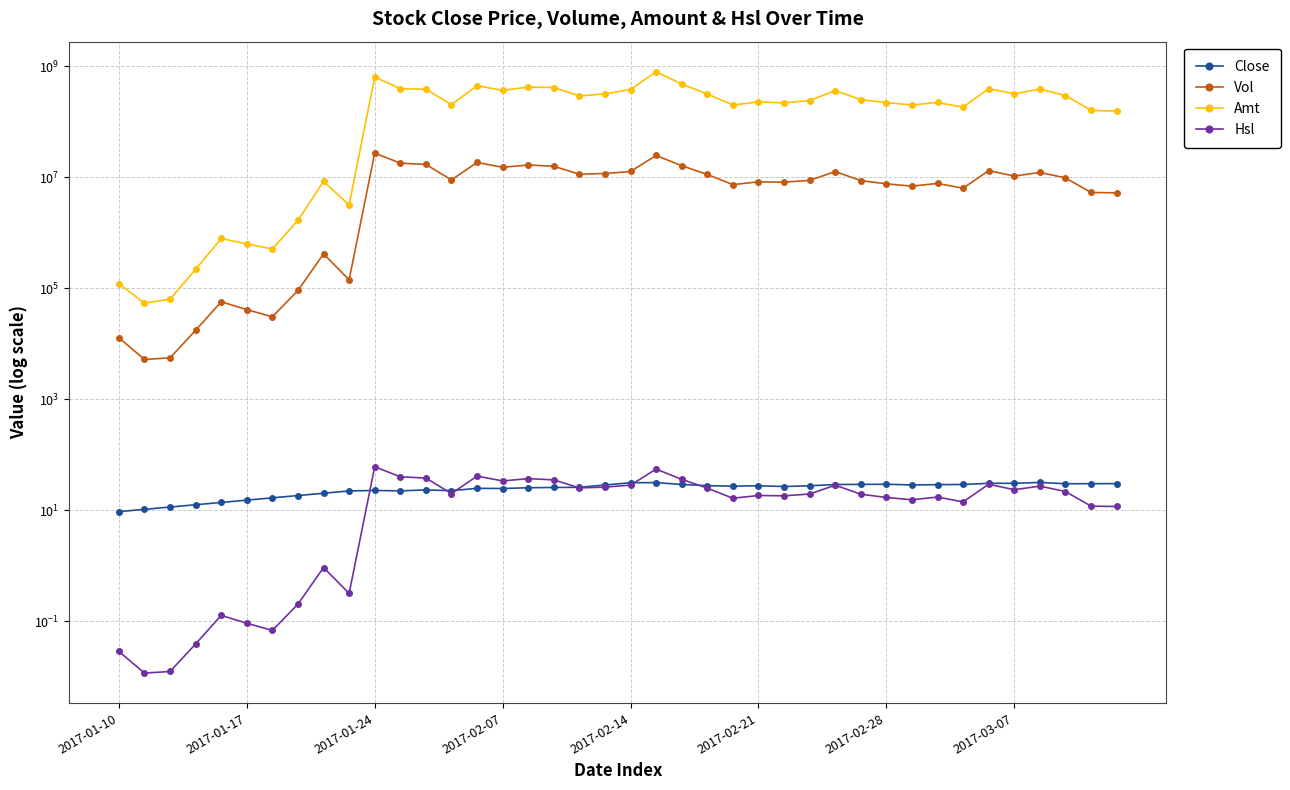

Which series has the largest range (max minus min)?

Amt